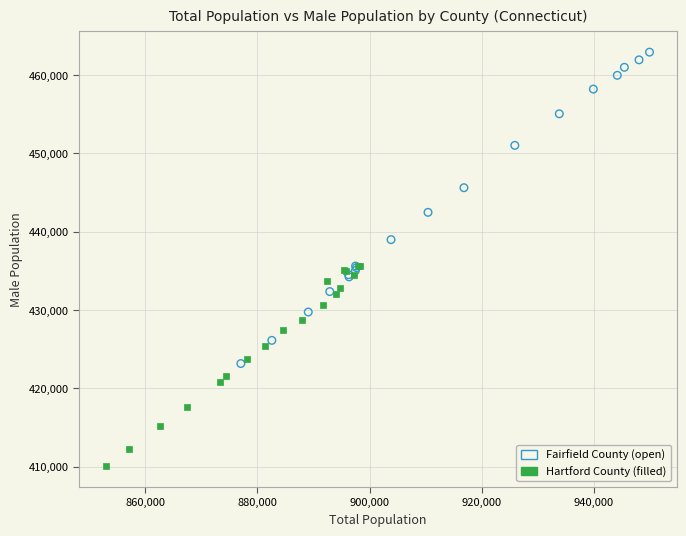

Which series contains the lowest Y value?

Hartford County (filled)